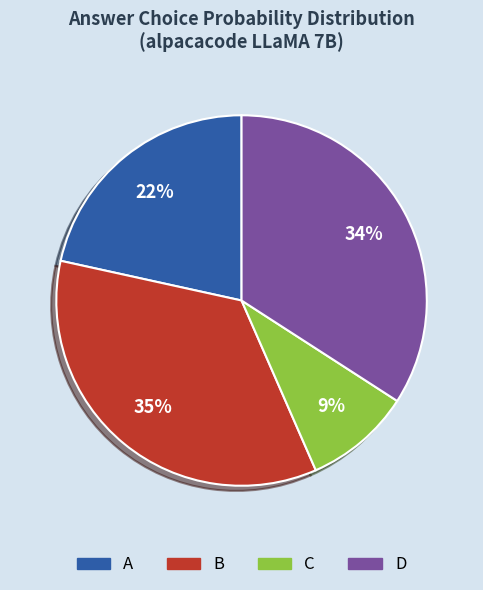

Does A account for over 50% of the chart?

No